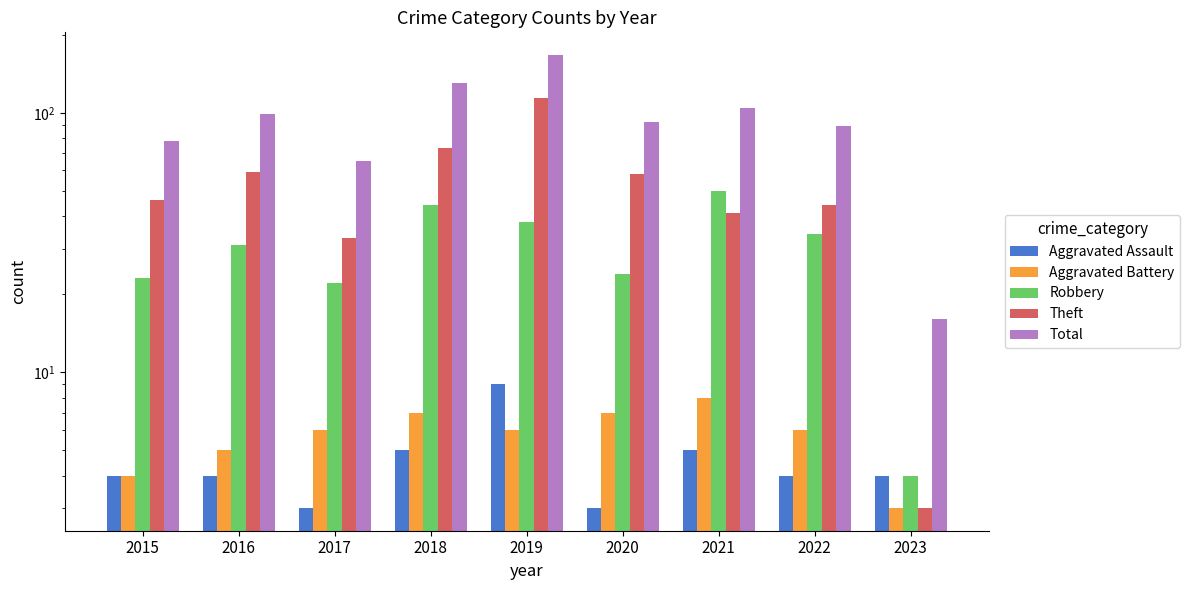

The Robbery series shows 2 at 2023. True or false?

False